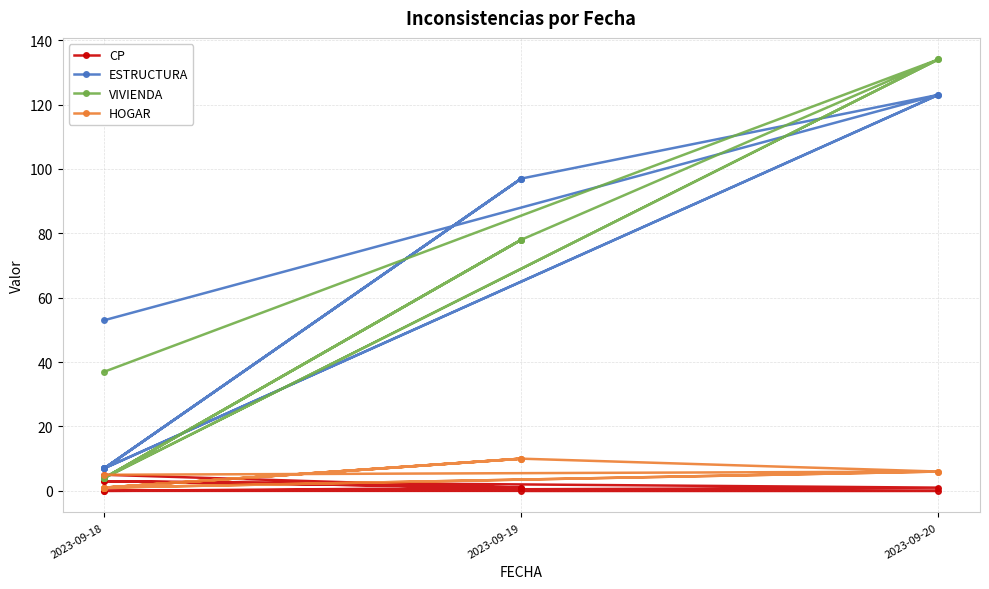

Which has a higher value, 2023-09-18 or 2023-09-19?

2023-09-18